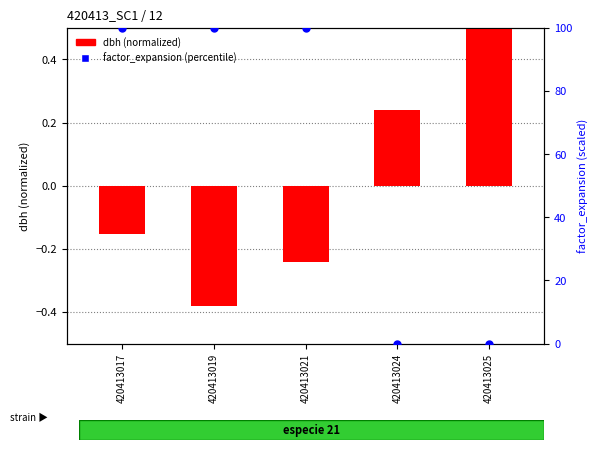

What is the total value across all series at 420413021?

99.8